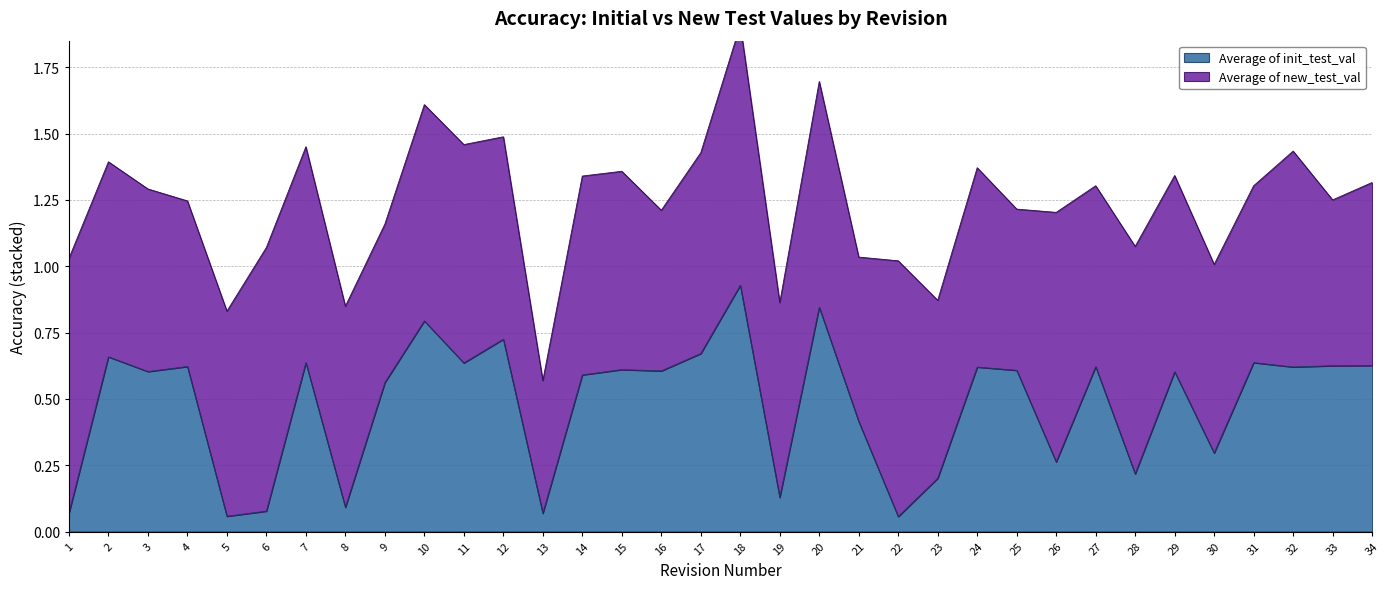

At which category does the chart reach its peak across all series?

18